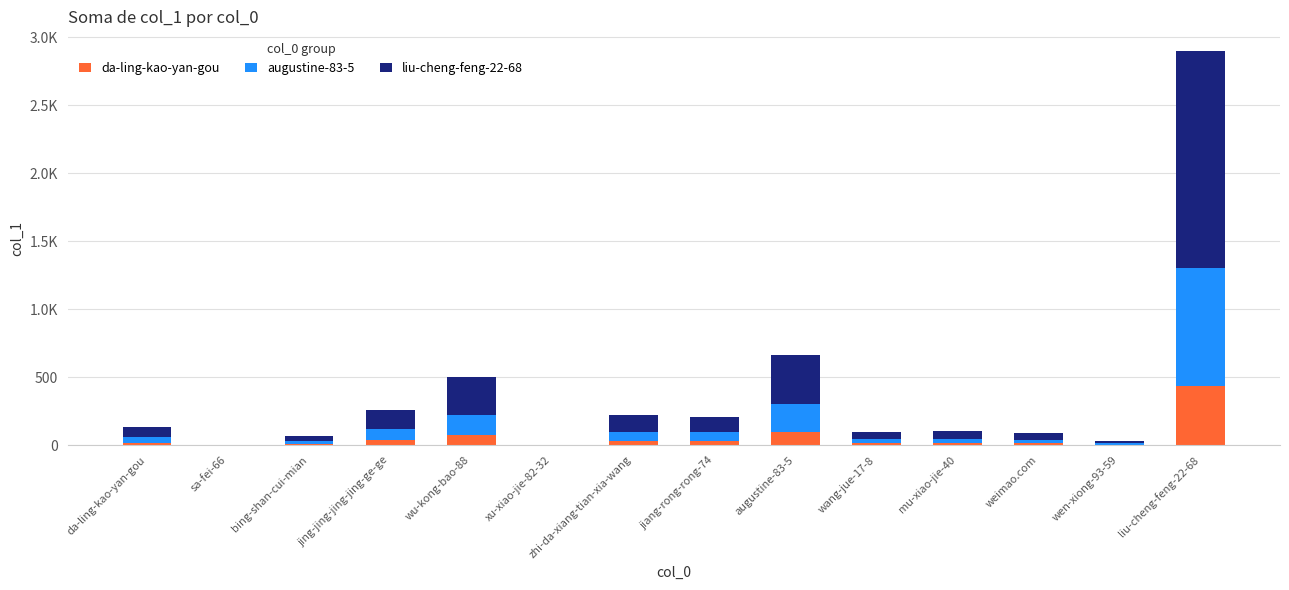

Are the bars grouped side by side (vs. stacked)?

No